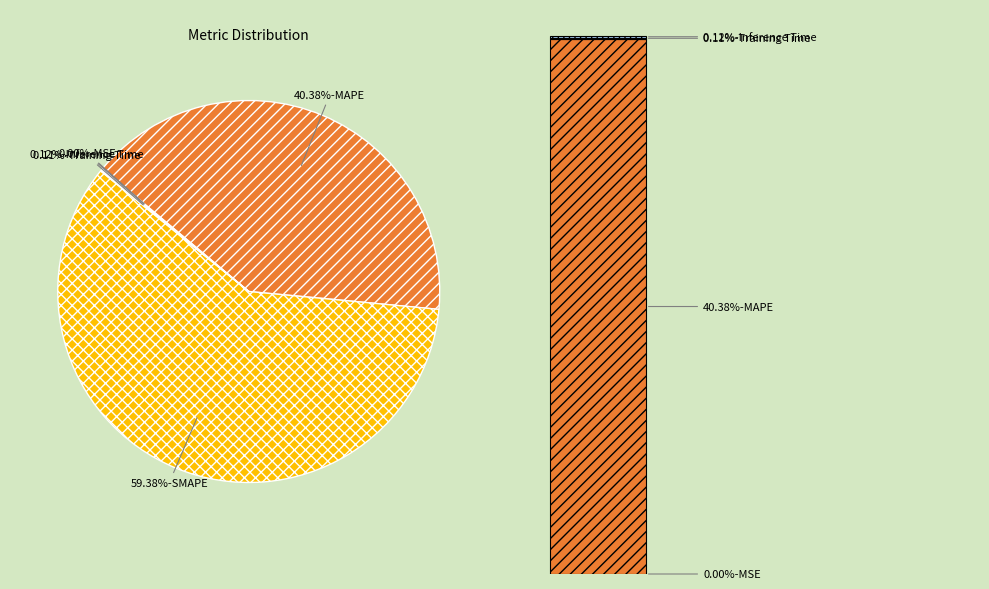

Is there a majority slice in this chart?

Yes